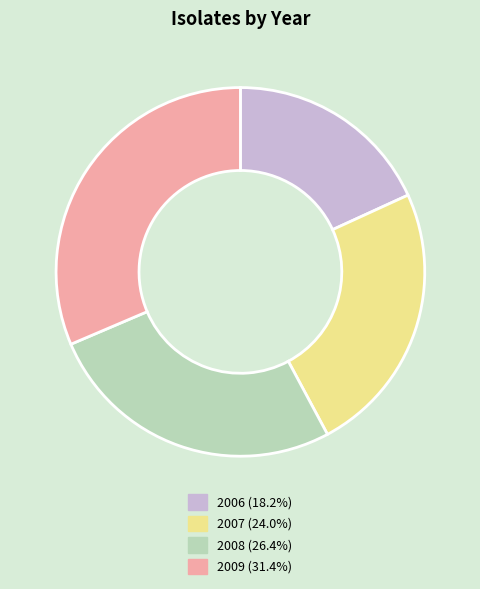

Is there any slice that represents more than half of the pie?

No